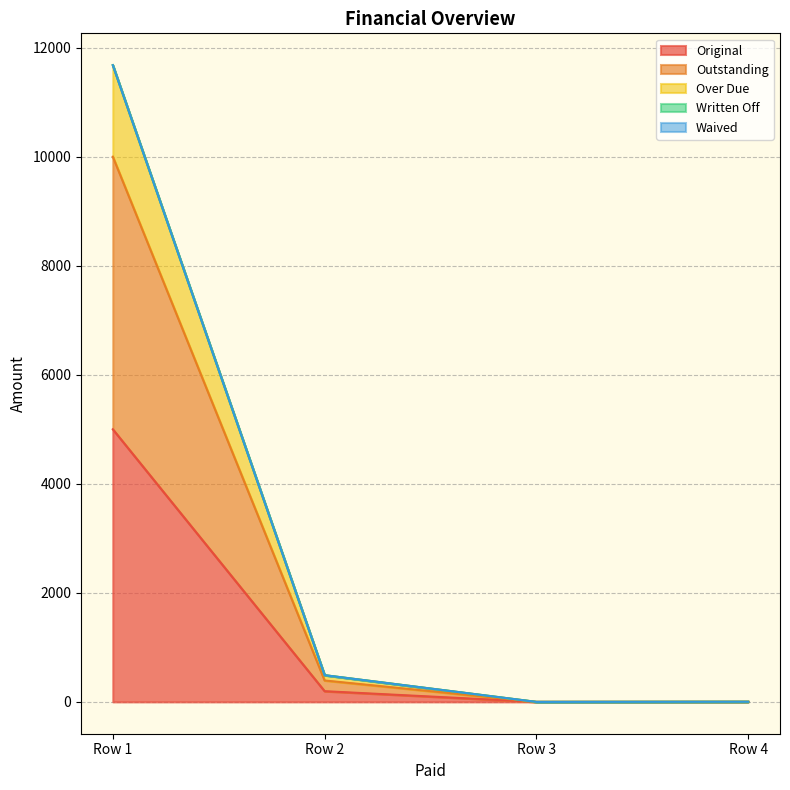

True or false: Original has more than 2 points higher than both neighbors.

False